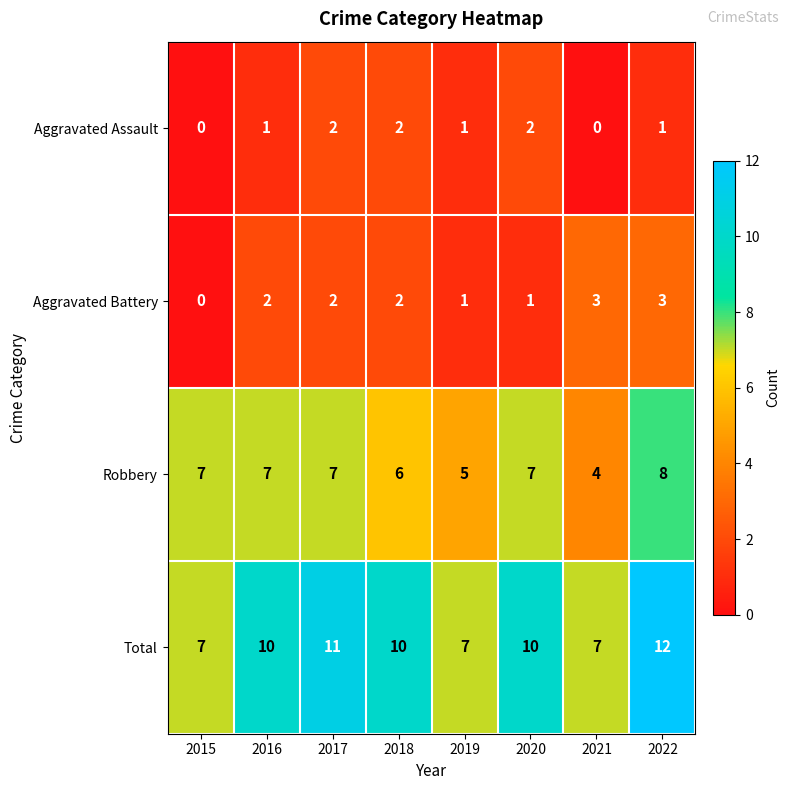

Rank the series at 2021 from lowest to highest value.

Aggravated Assault, Aggravated Battery, Robbery, Total